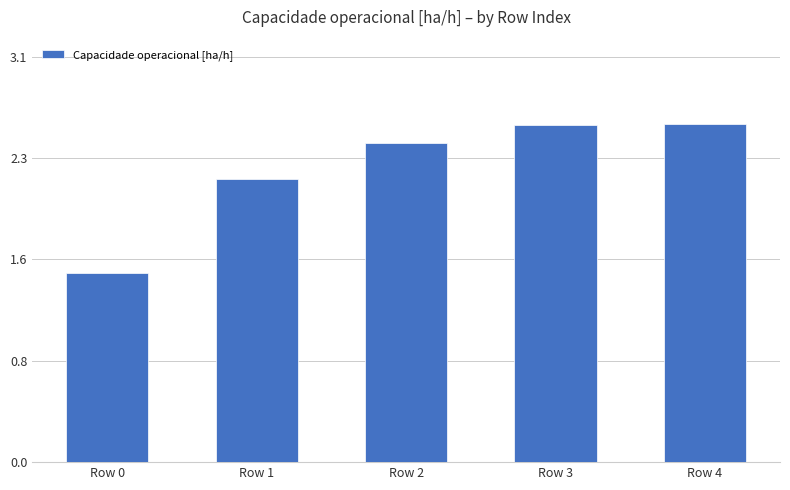

How many values are between 2 and 3?

4